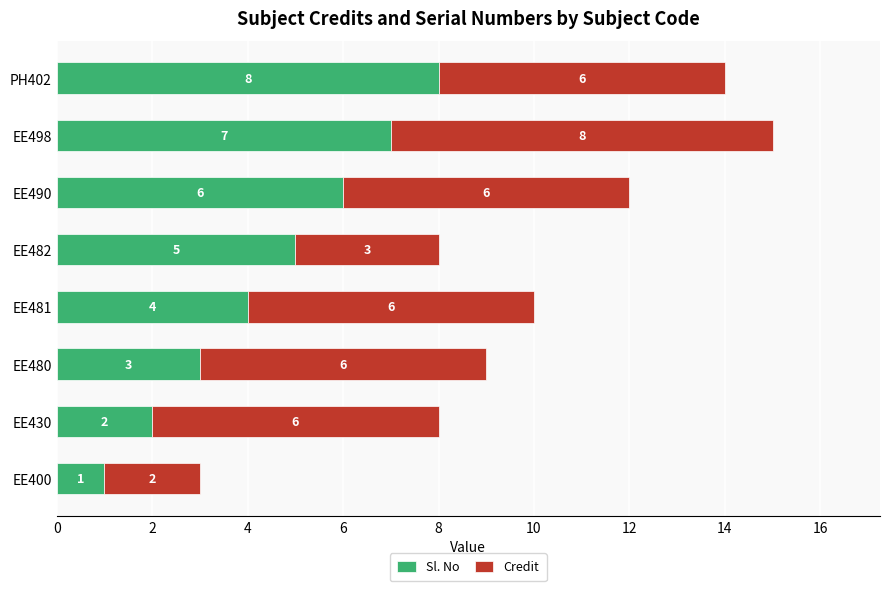

True or false: Sl. No has a value of 4 at EE481.

True